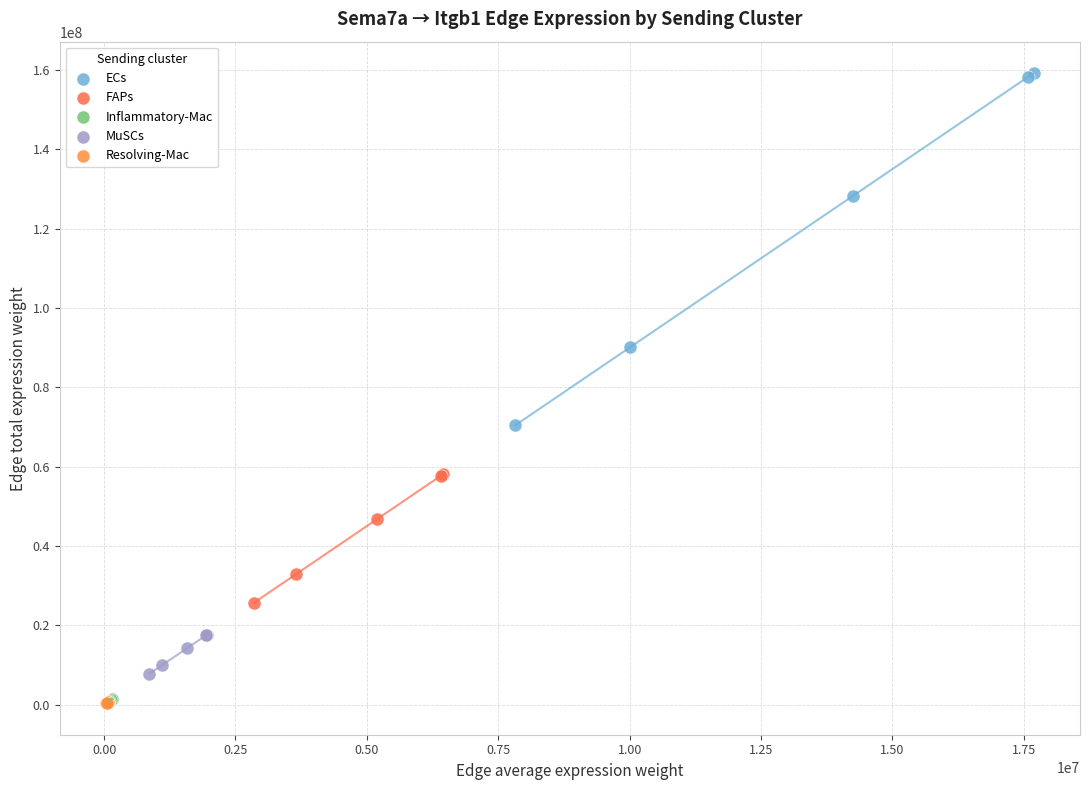

What are all the series names shown in the legend?

ECs, FAPs, Inflammatory-Mac, MuSCs, Resolving-Mac